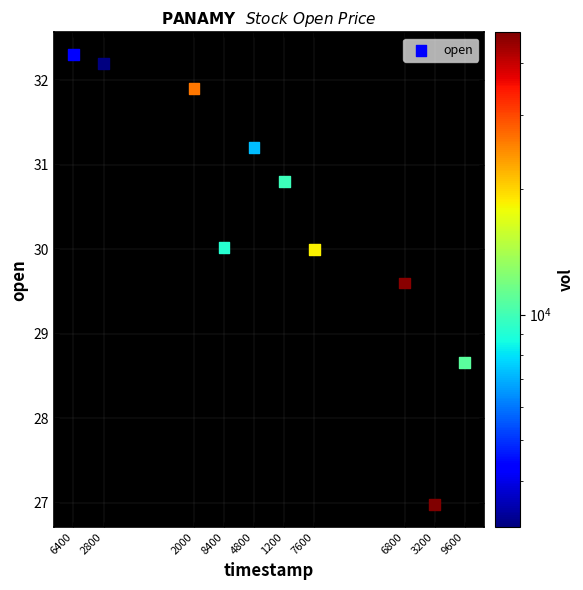

What is the range of Y values (max minus min)?

5.3